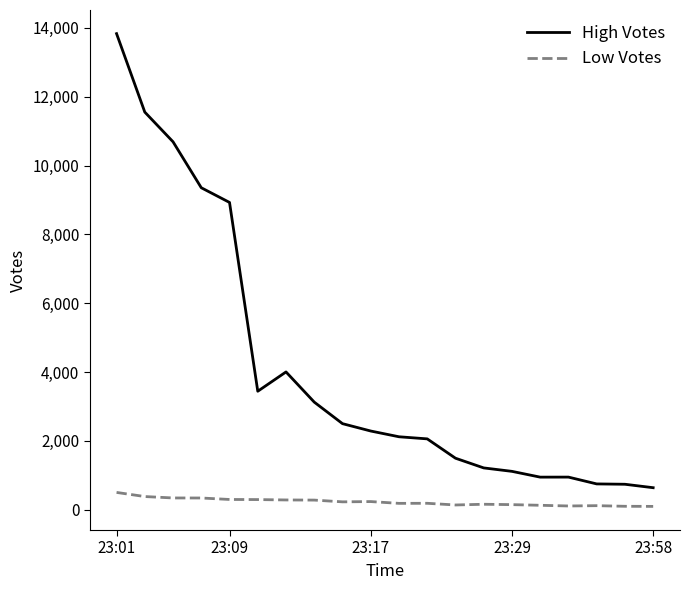

What is the difference between the maximum and minimum values in the High Votes series?

13194